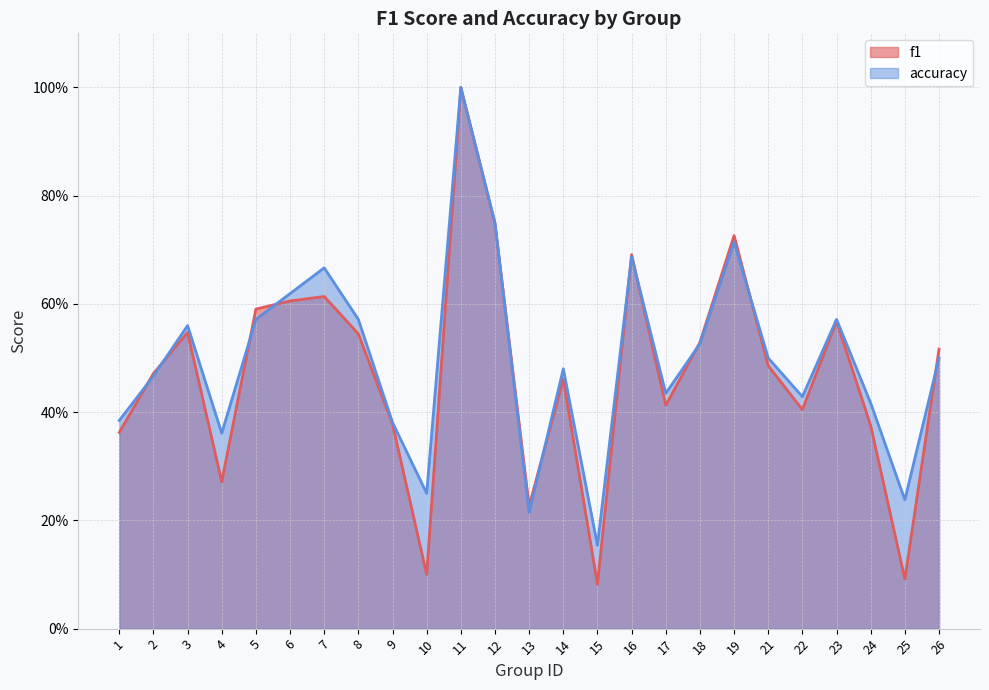

In f1, how many points are higher than both neighbors (excluding endpoints)?

7